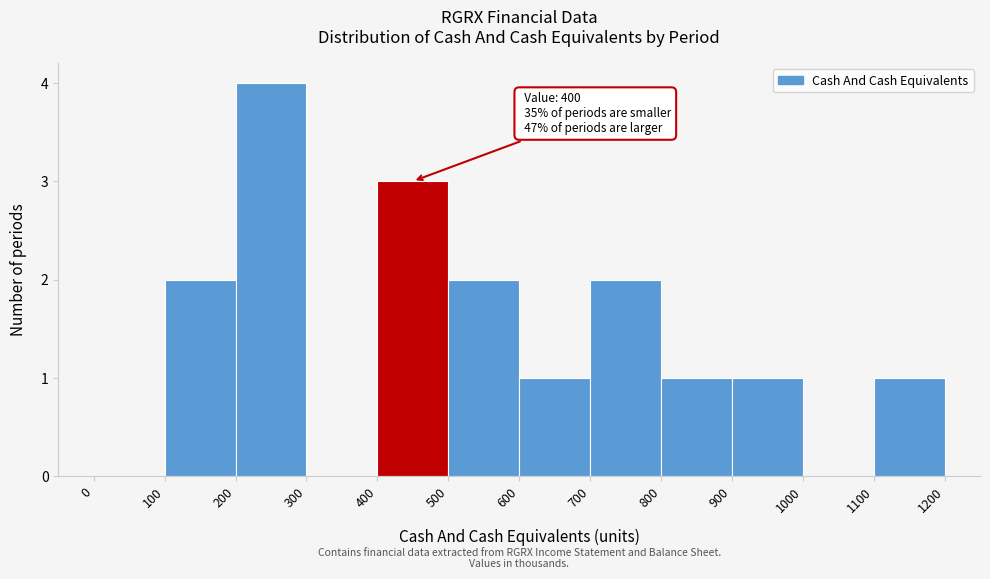

Which range on the x-axis has the tallest bar?

200 to 300